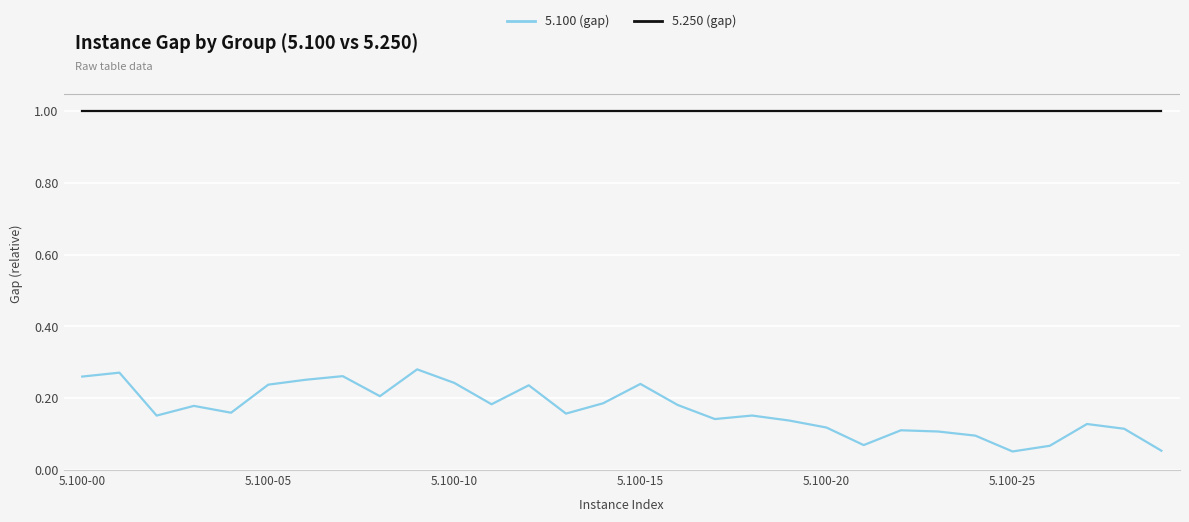

True or false: 5.250 (gap) and 5.100 (gap) intersect in this chart.

False